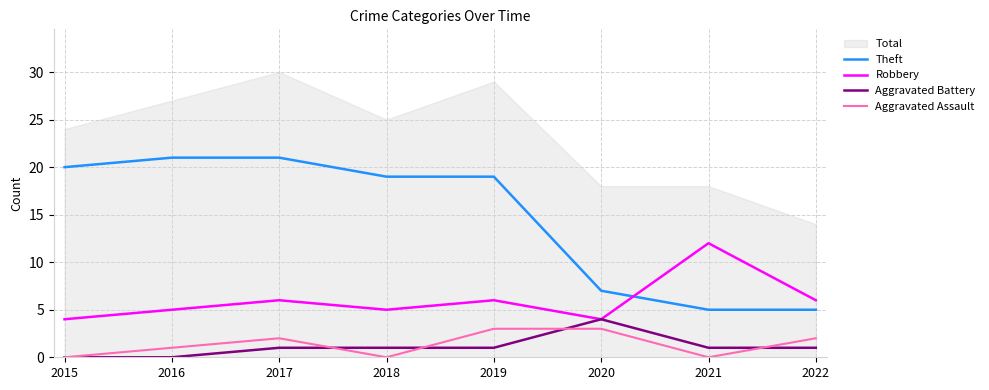

What is the difference between the Aggravated Assault values at 2020 and 2018?

3